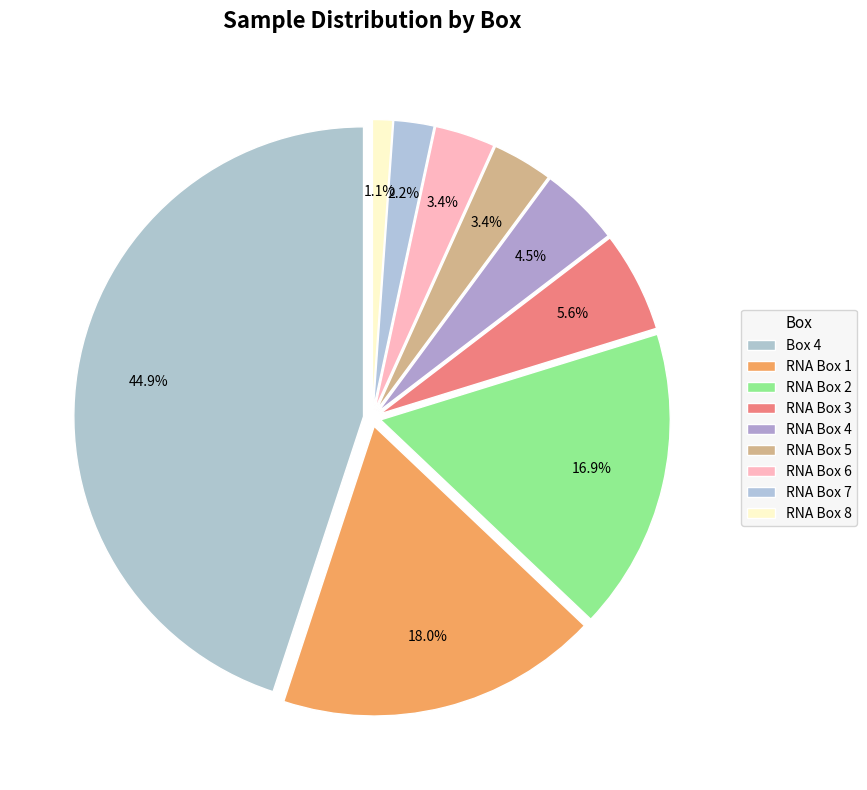

Count the number of slices in the pie.

9